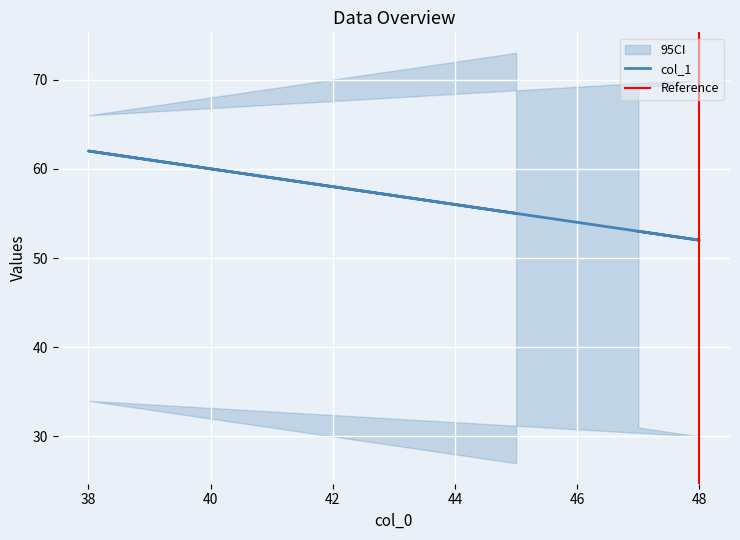

Which category has the highest value across all series?

45